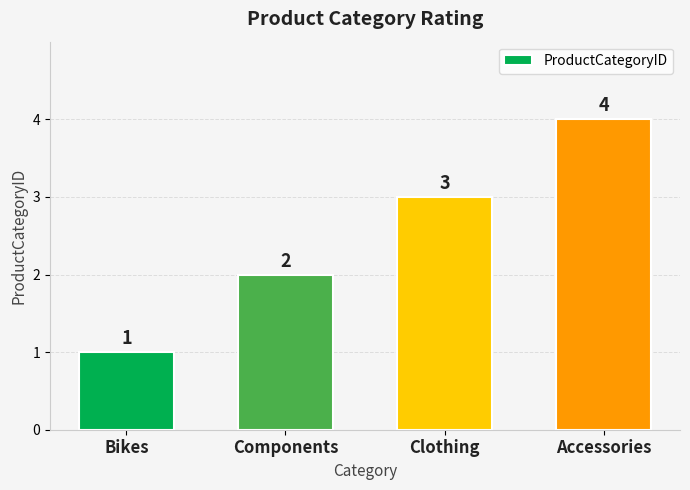

What is the difference between the maximum and minimum values?

3